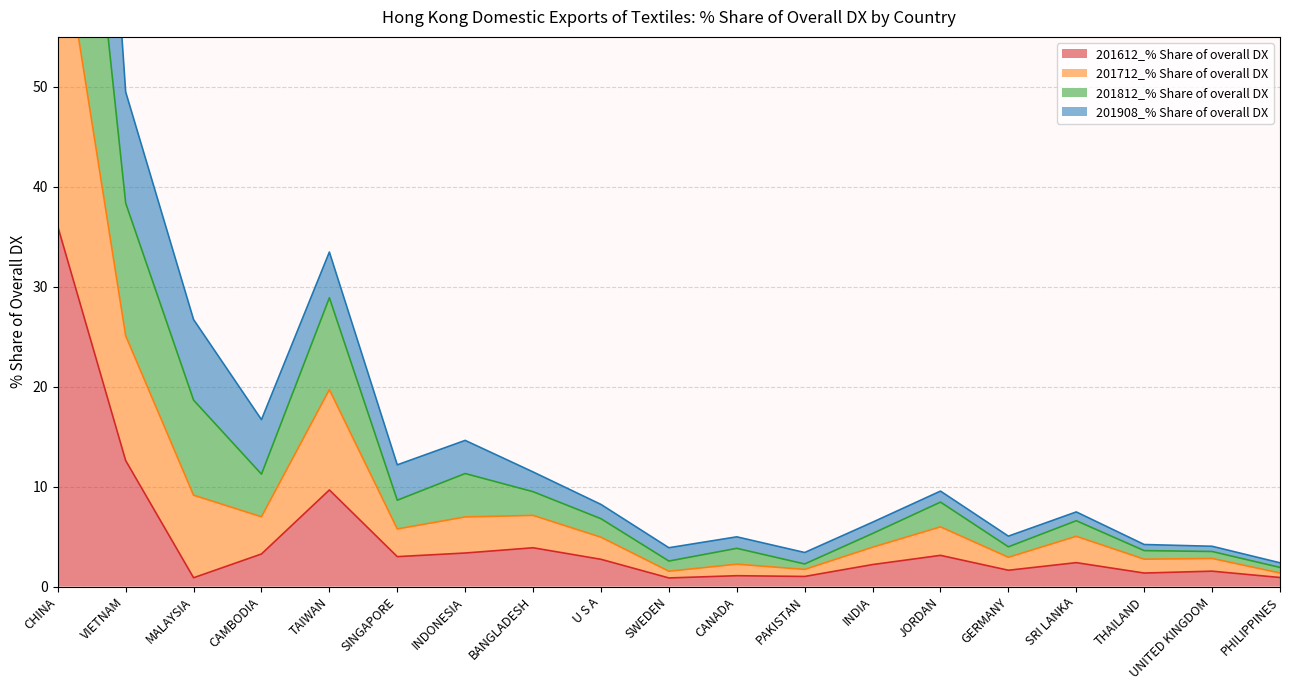

Between CANADA and VIETNAM, which is larger?

VIETNAM